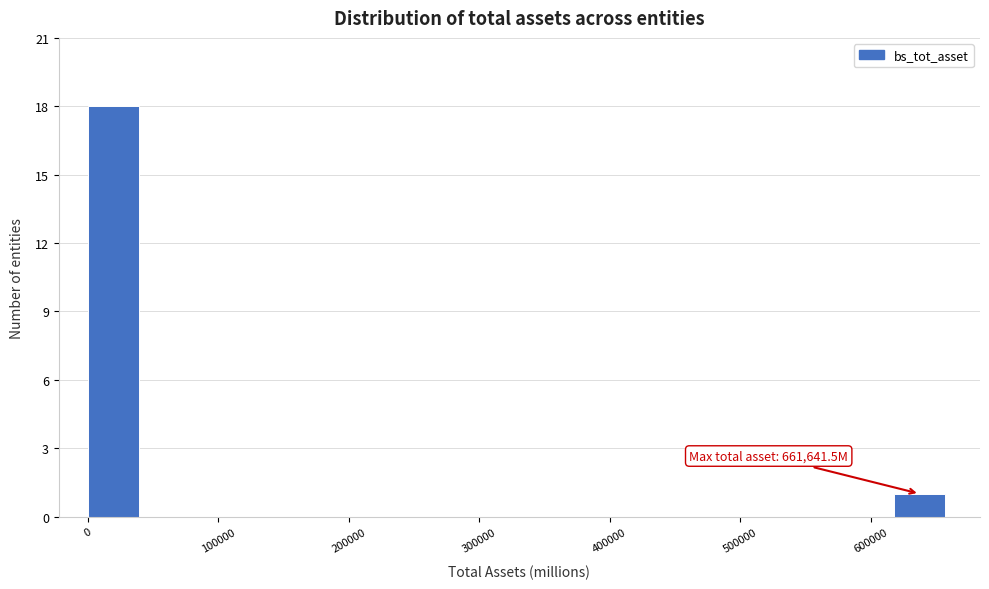

Which range on the x-axis has the tallest bar?

0 to 40000